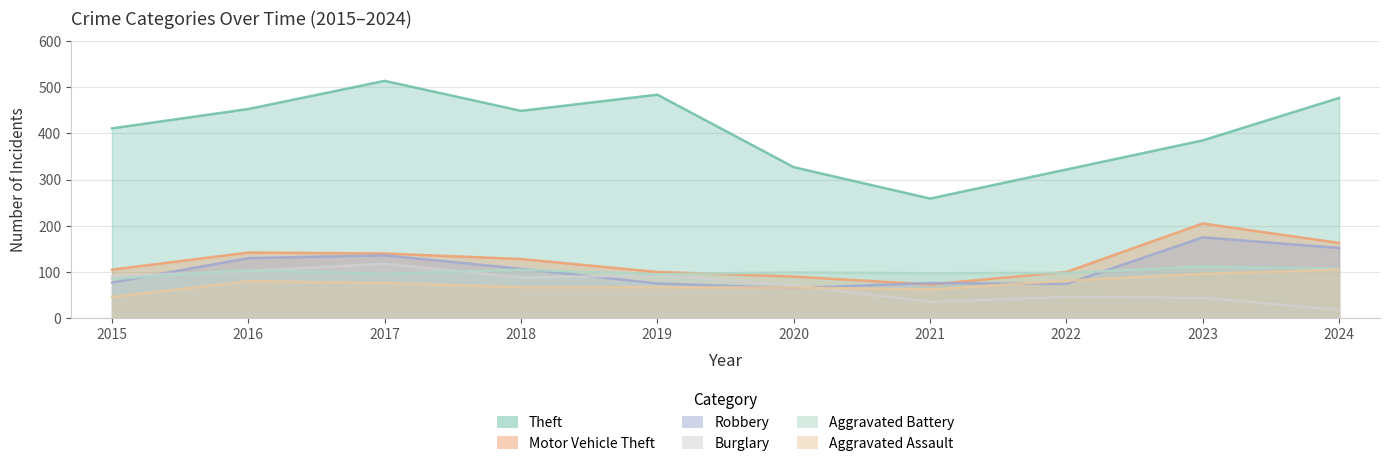

What is the approximate value of Aggravated Assault at 2023?

96